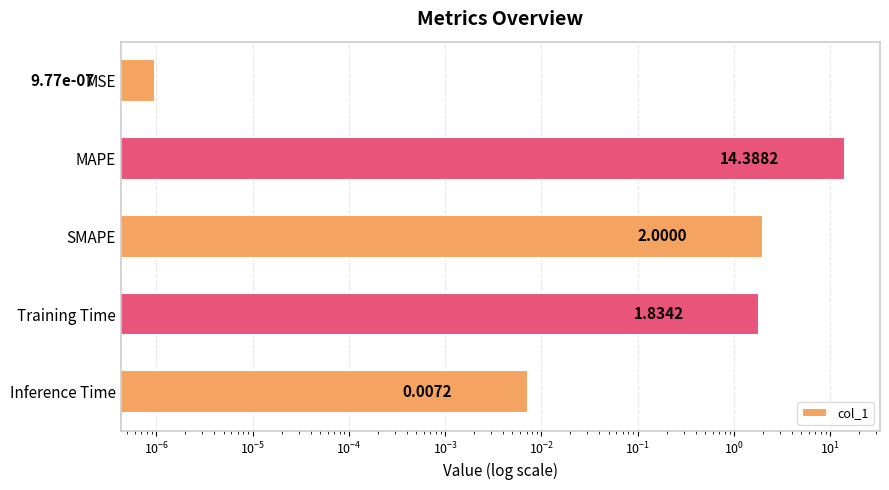

Reading left to right, transcribe all the data shown in this chart.

0.0	14.4	2.0	1.8	0.0